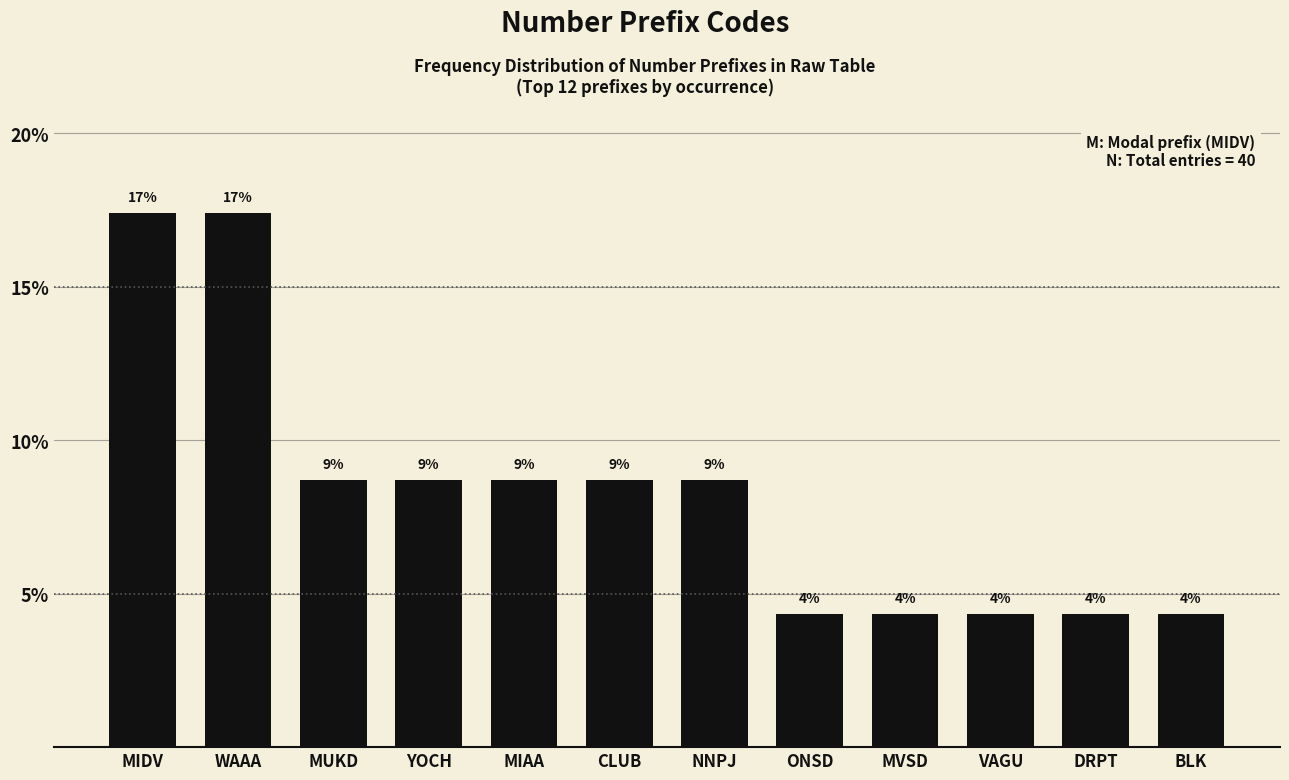

How many bars are there in total?

12